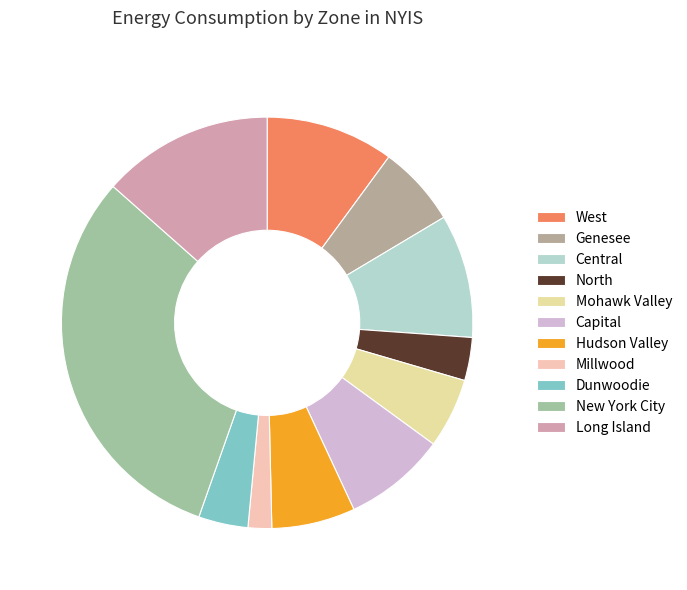

Rank the categories by value from lowest to highest.

Millwood, North, Dunwoodie, Mohawk Valley, Genesee, Hudson Valley, Capital, Central, West, Long Island, New York City